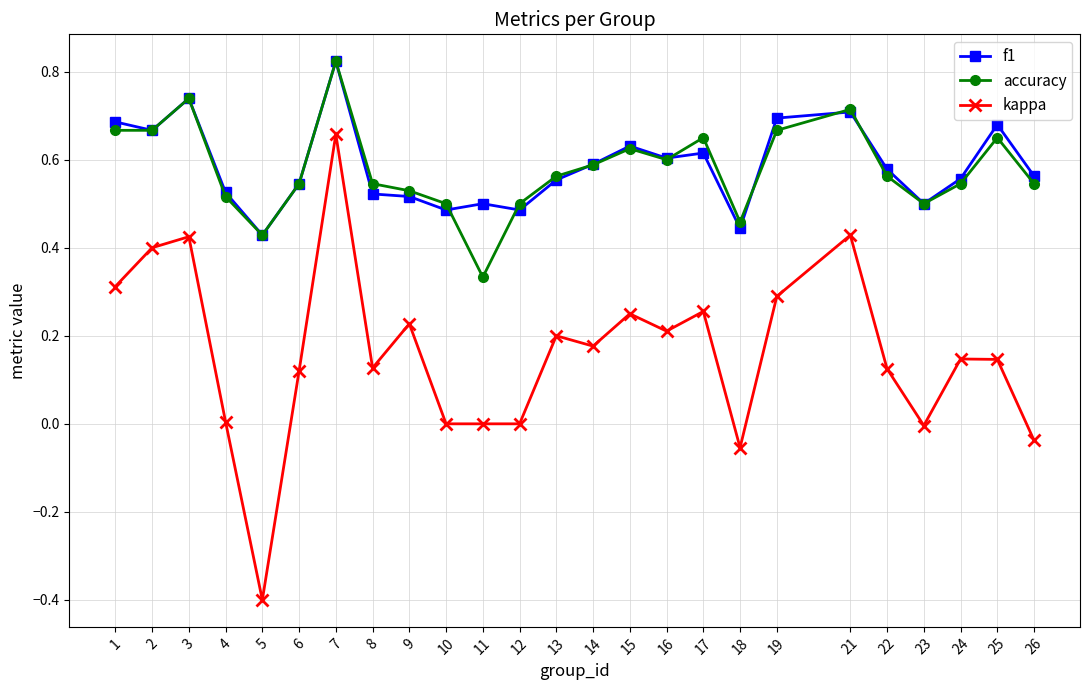

Is the value of f1 at 1 greater than the value of kappa at 2?

Yes